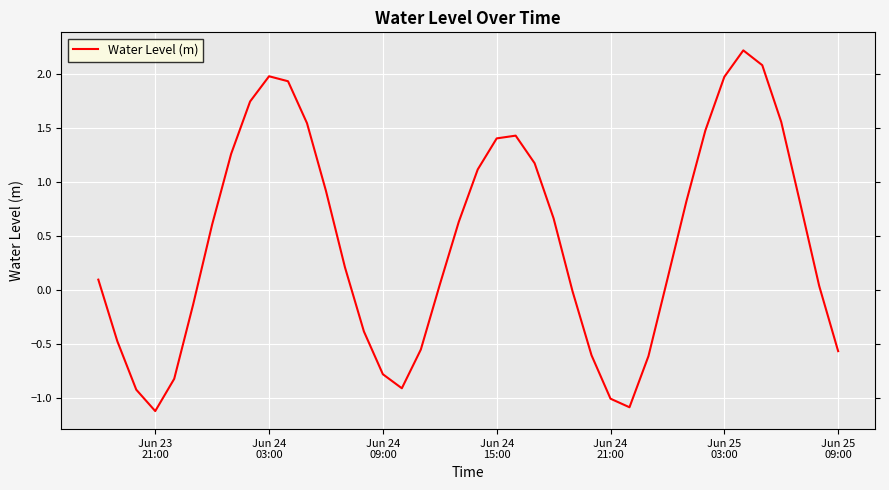

What is the difference between the maximum and minimum values?

3.3